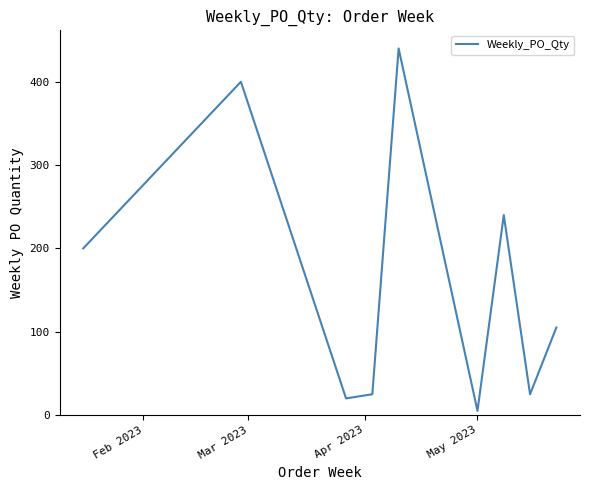

What is the maximum value shown in the chart?

440